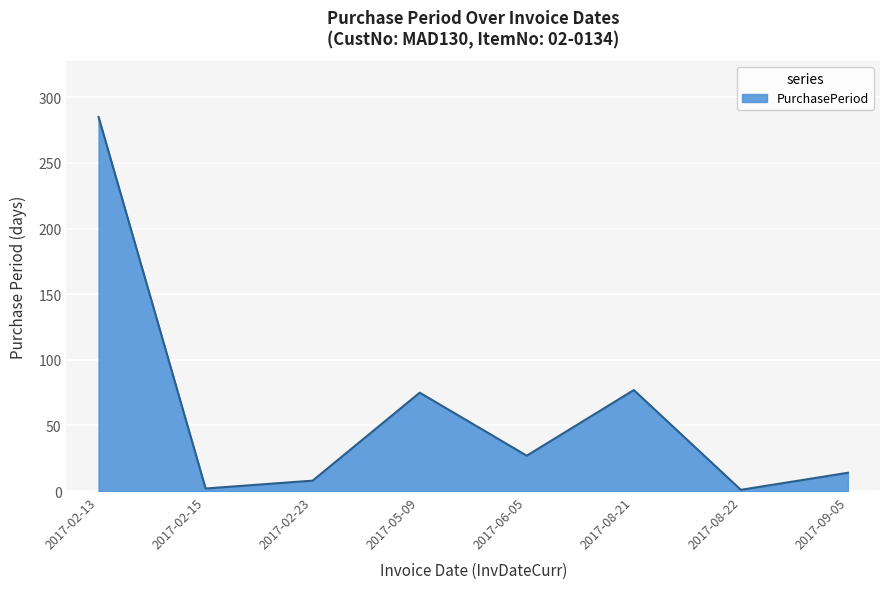

What is the sum of all values?

489